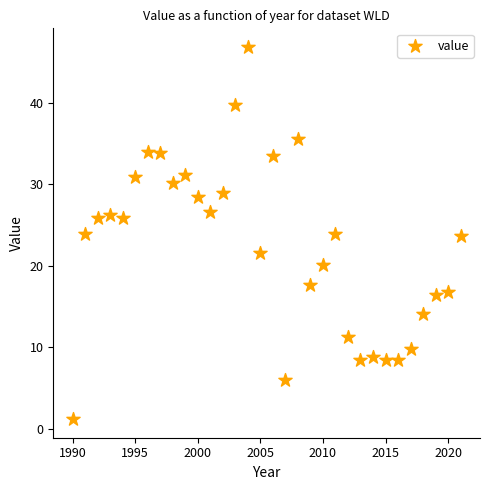

What is the range of Y values (max minus min)?

45.6